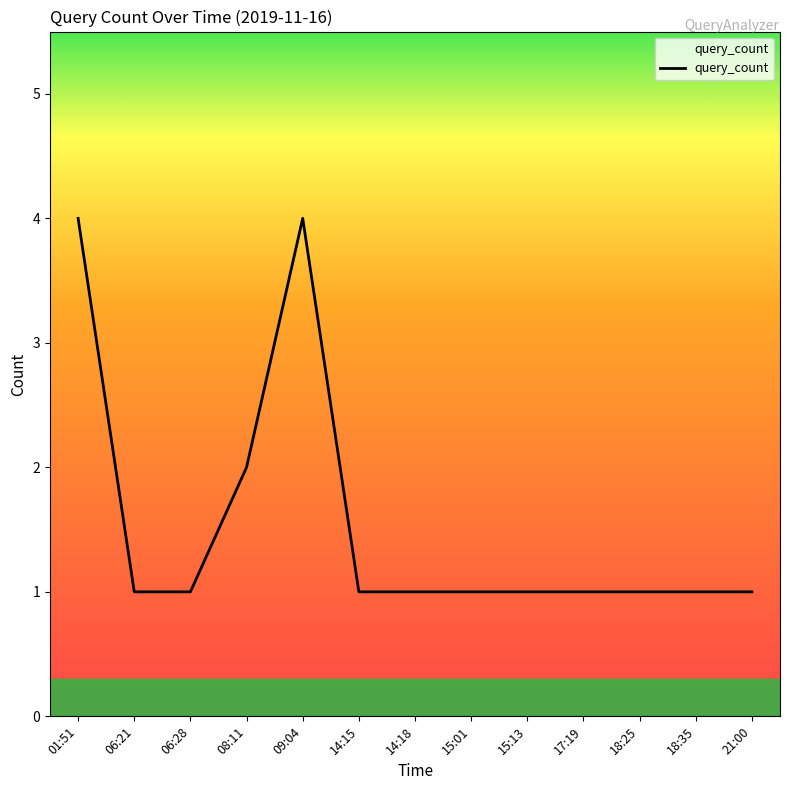

True or false: the data has more than 0 interior local peaks.

True